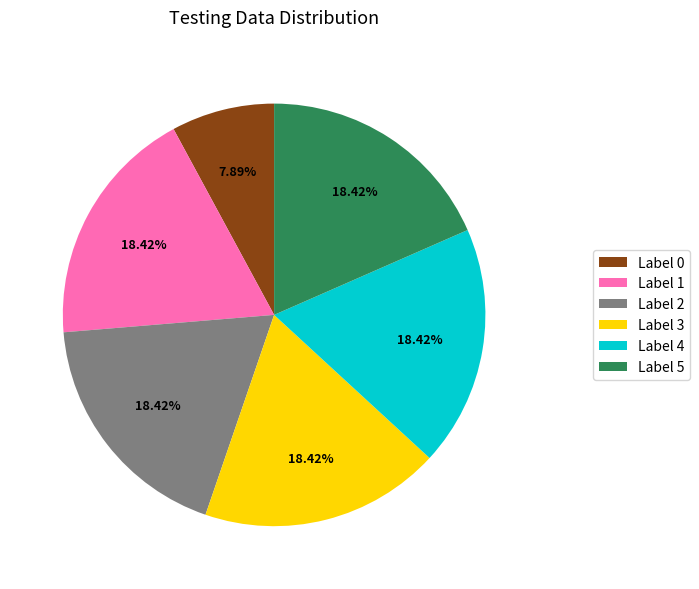

What is the ratio of the value at Label 0 to the value at Label 3?

0.4